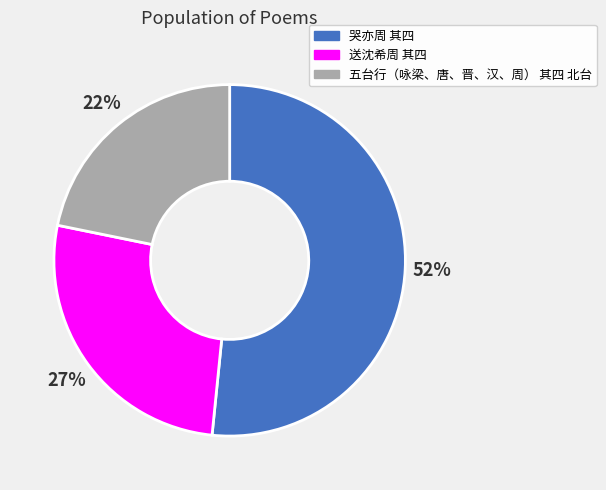

Which category accounts for the majority?

哭亦周 其四